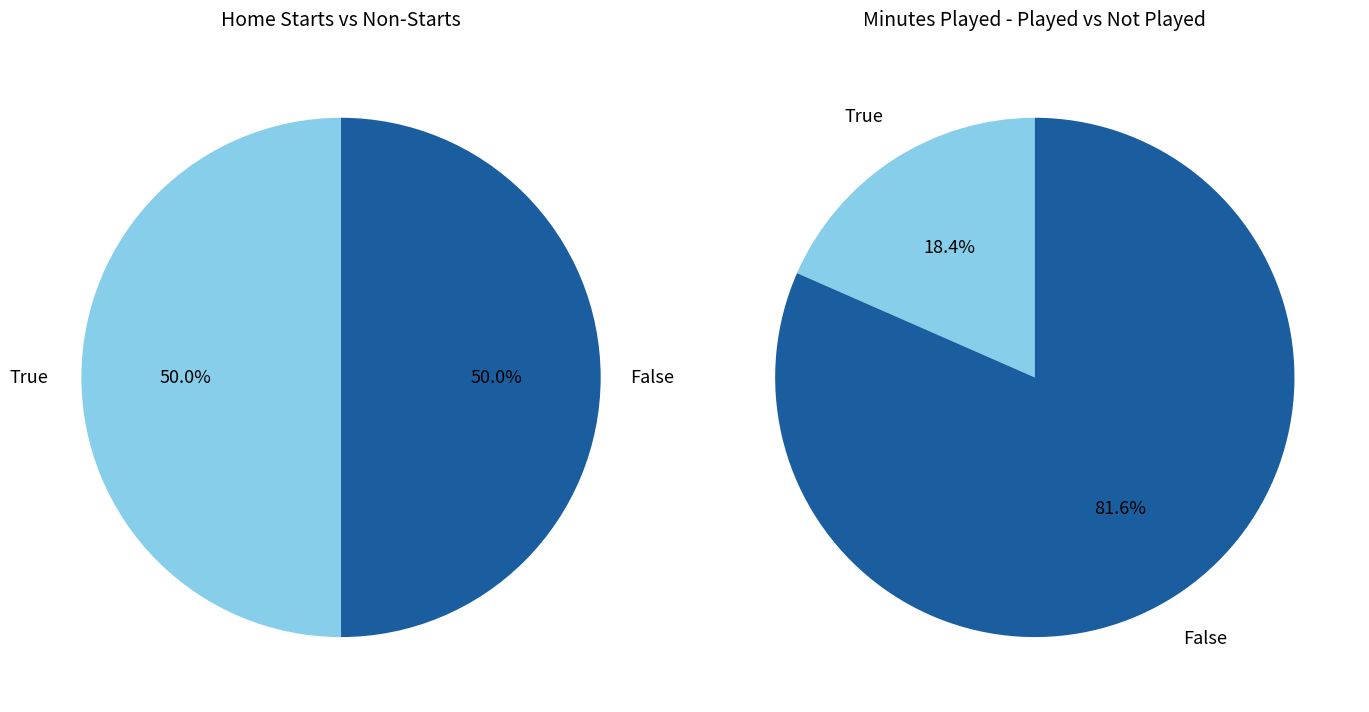

Between False and True, which is larger?

False